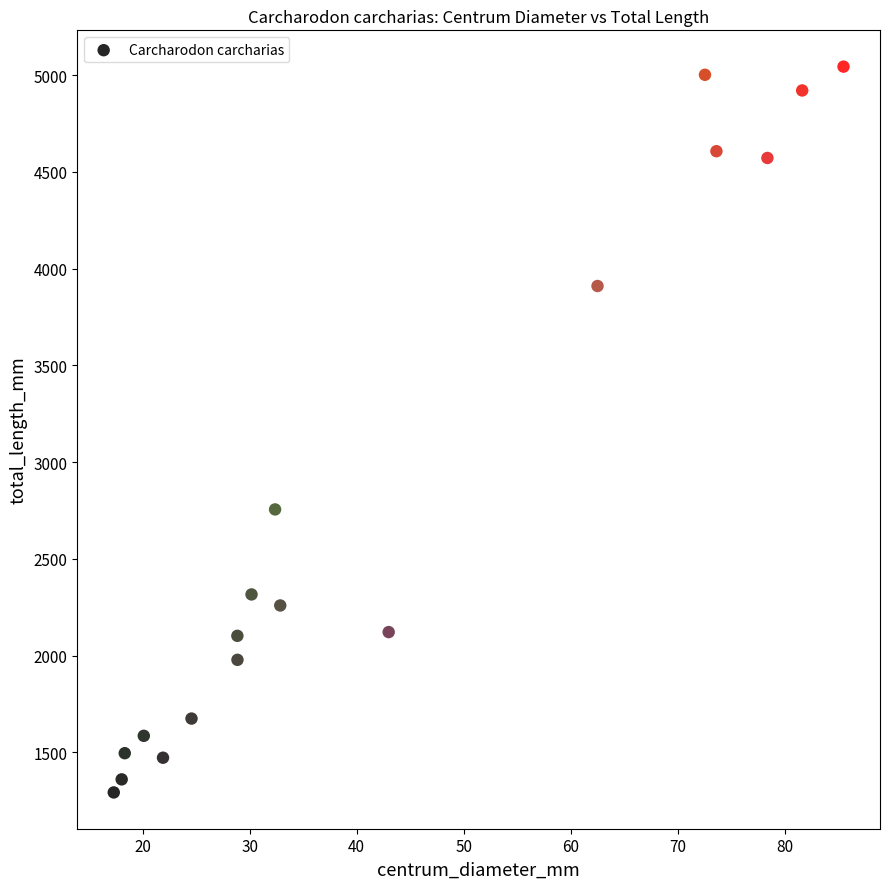

What Y value in the scatter plot is closest to 3168?

2755.8